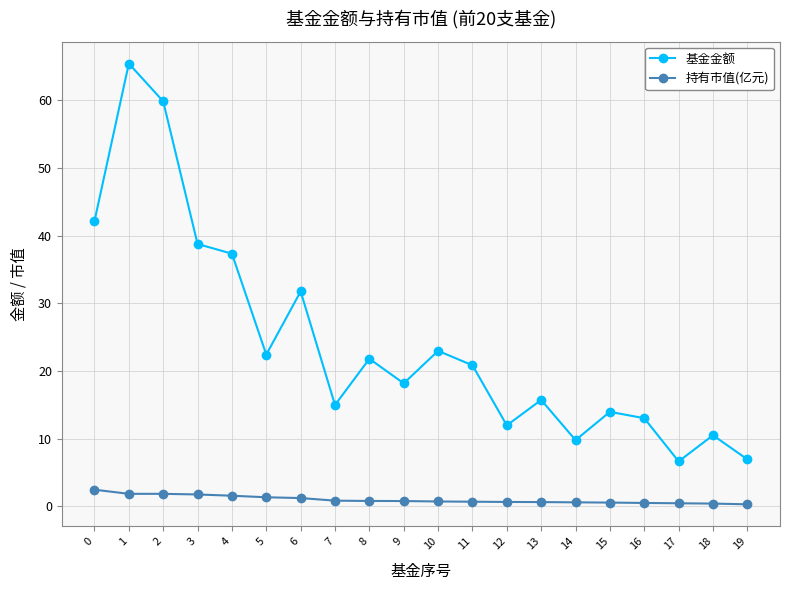

What is the difference between the highest and lowest values at 16?

12.5